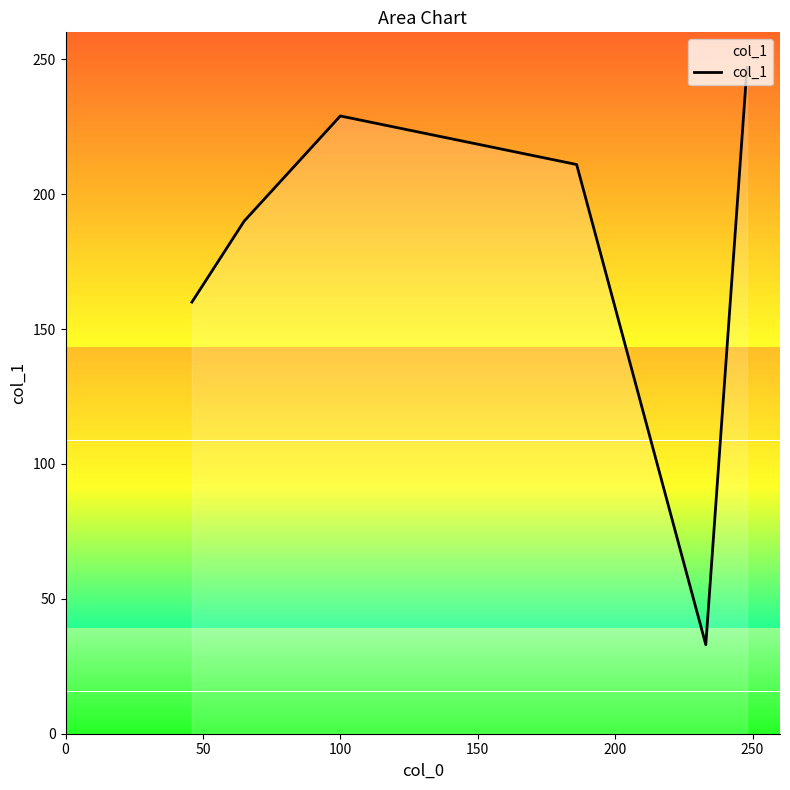

What is the sum of all values?

1070